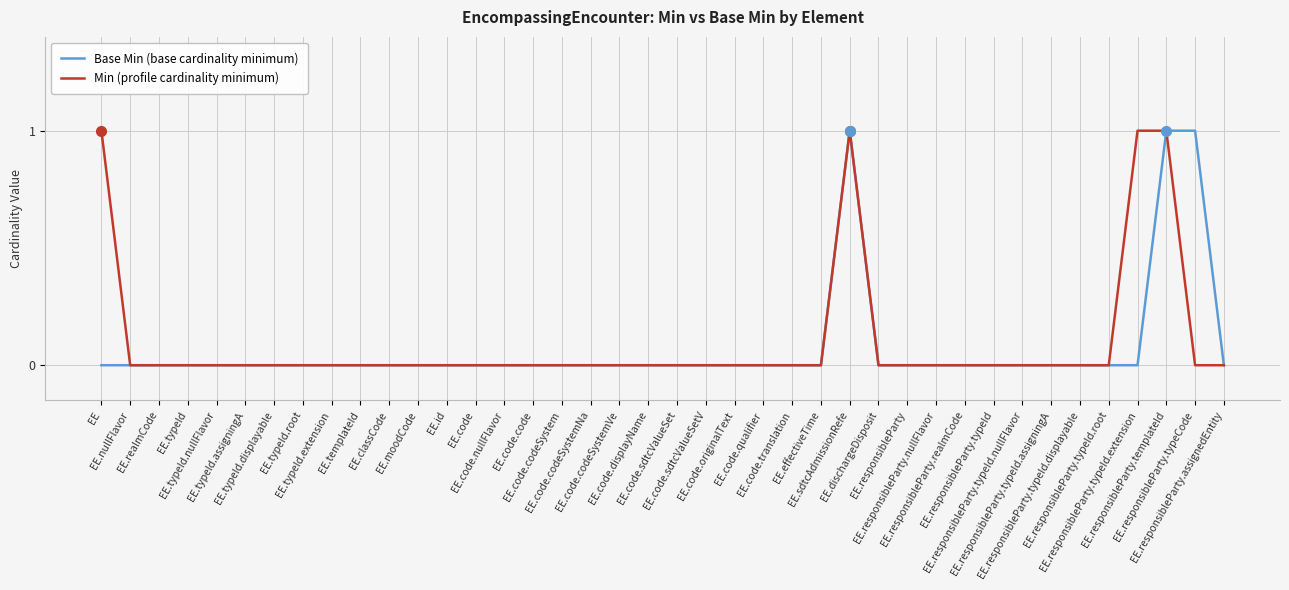

How many lines are shown in the chart?

2